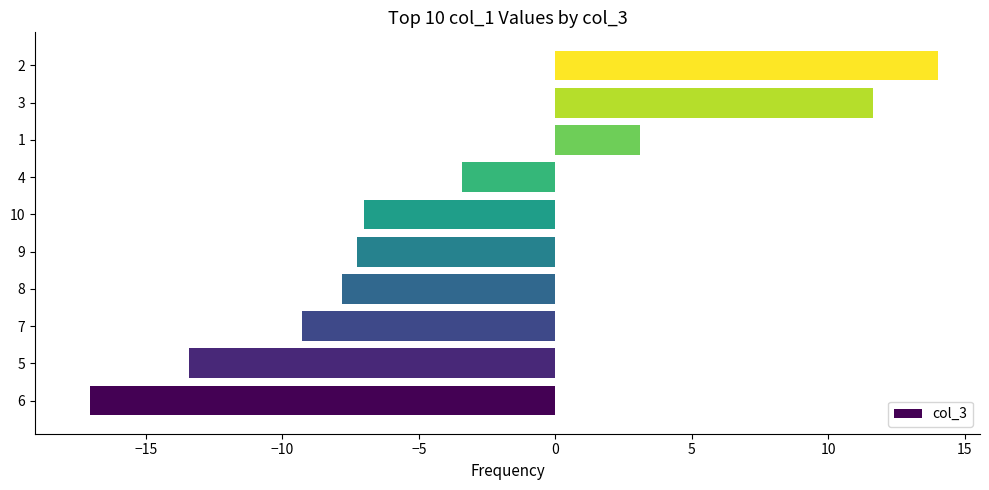

How many values exceed -7?

4